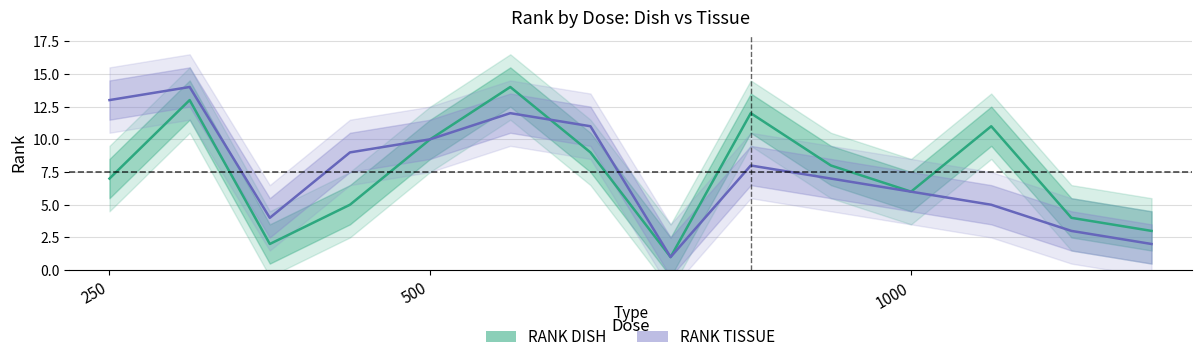

Between which two adjacent categories do RANK DISH and RANK TISSUE first intersect?

5 and 6